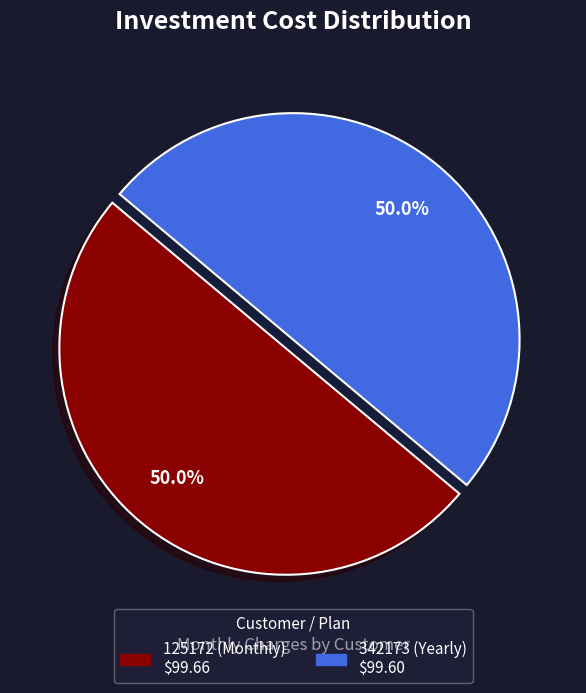

Combined, do 342173 (Yearly) and 125172 (Monthly) account for over 50%?

Yes